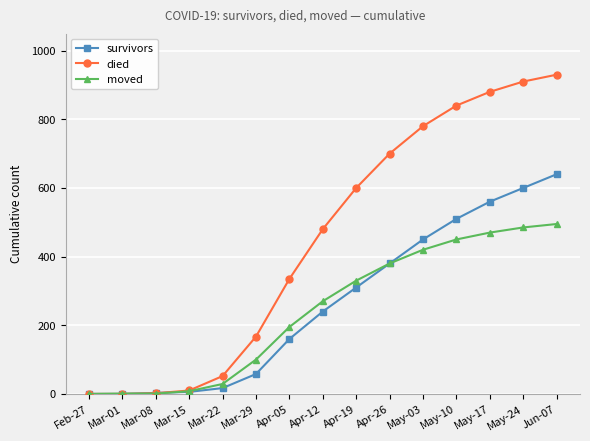

How many lines are shown in the chart?

3